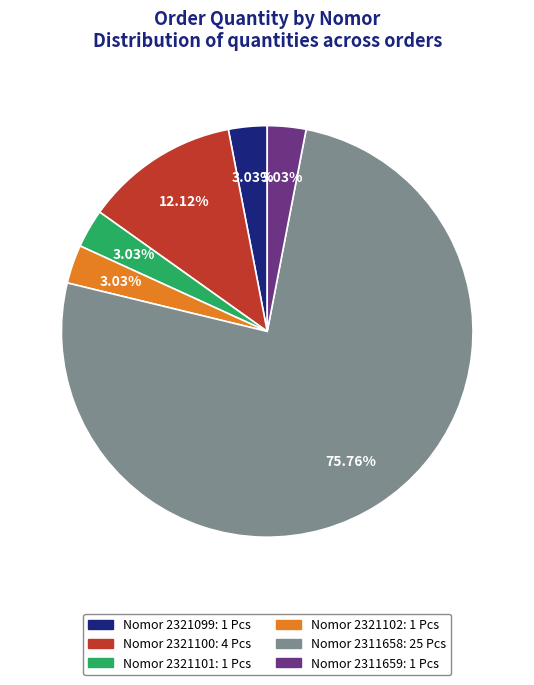

To the nearest percent, what is the average slice percentage?

17%